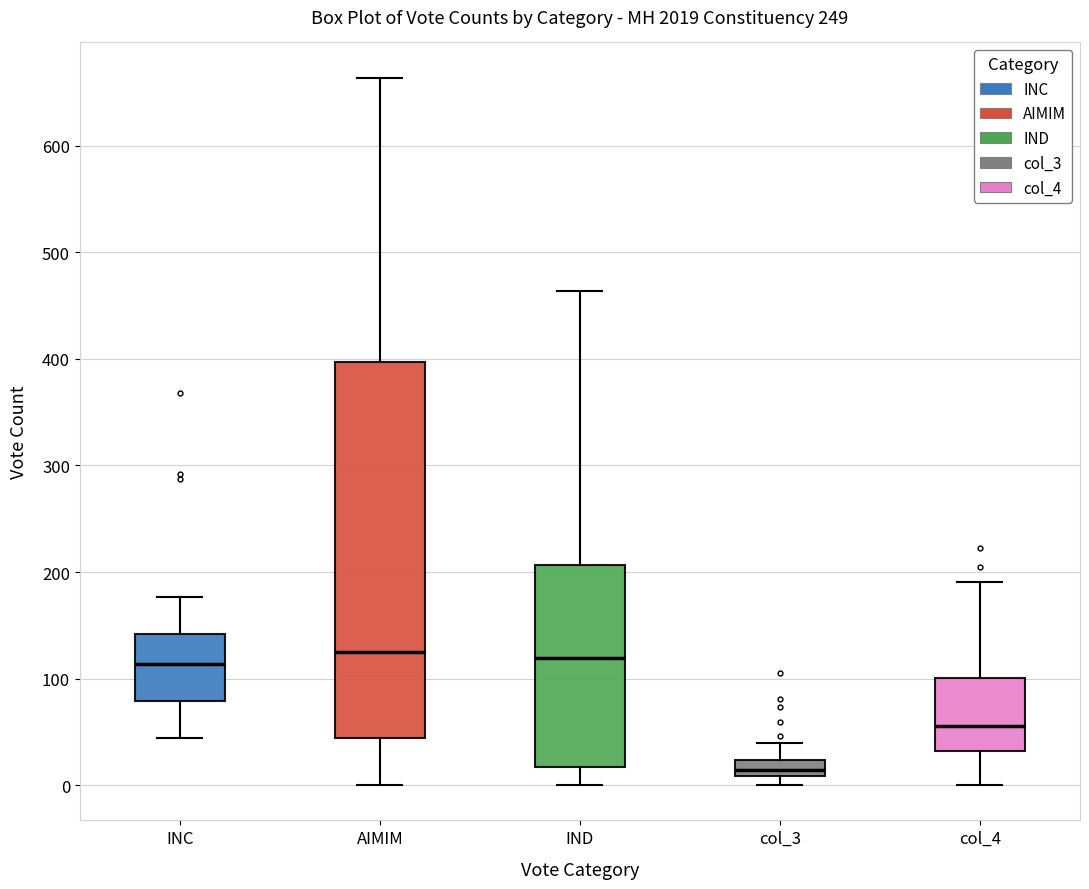

Which box is the tallest, from its lower edge to its upper edge?

AIMIM